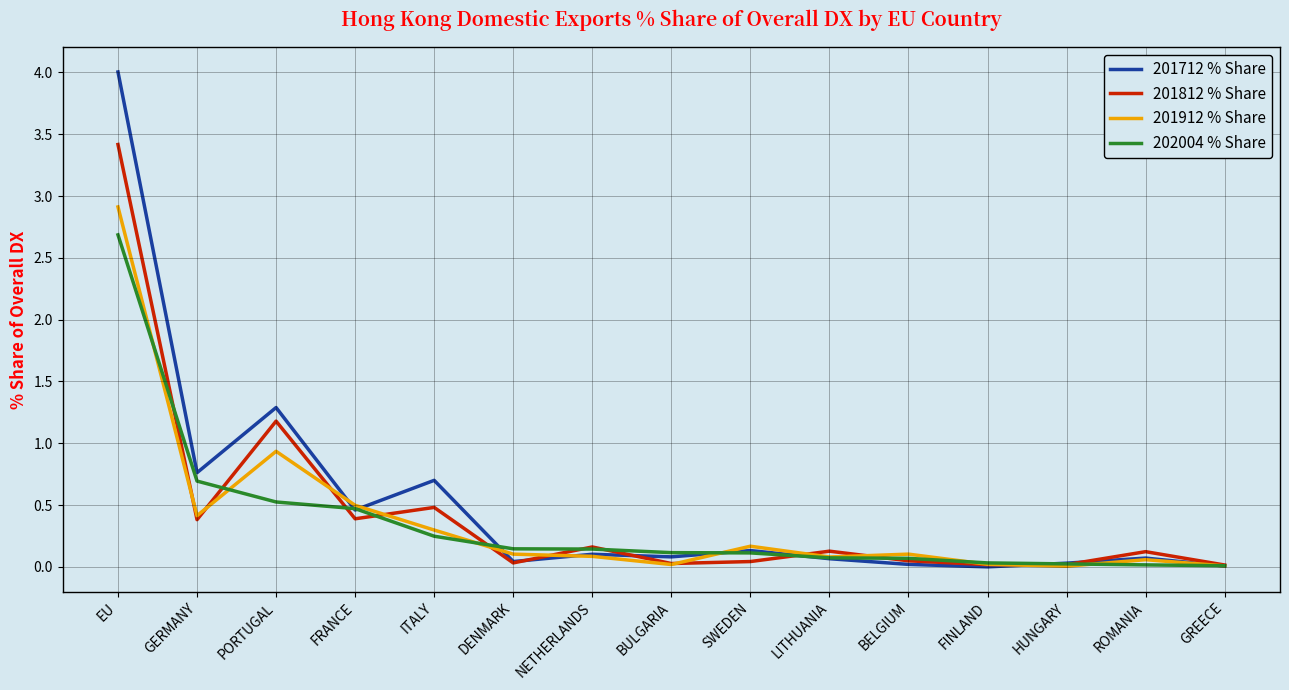

At which category does 201712 % Share reach its first local peak?

PORTUGAL